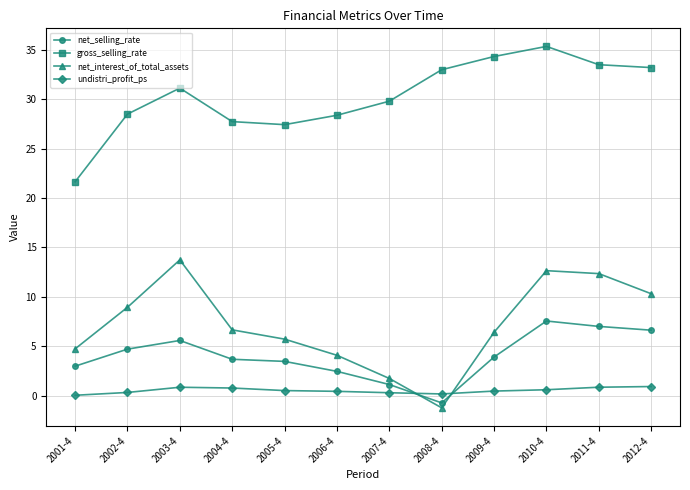

True or false: net_interest_of_total_assets has more than 2 points higher than both neighbors.

False